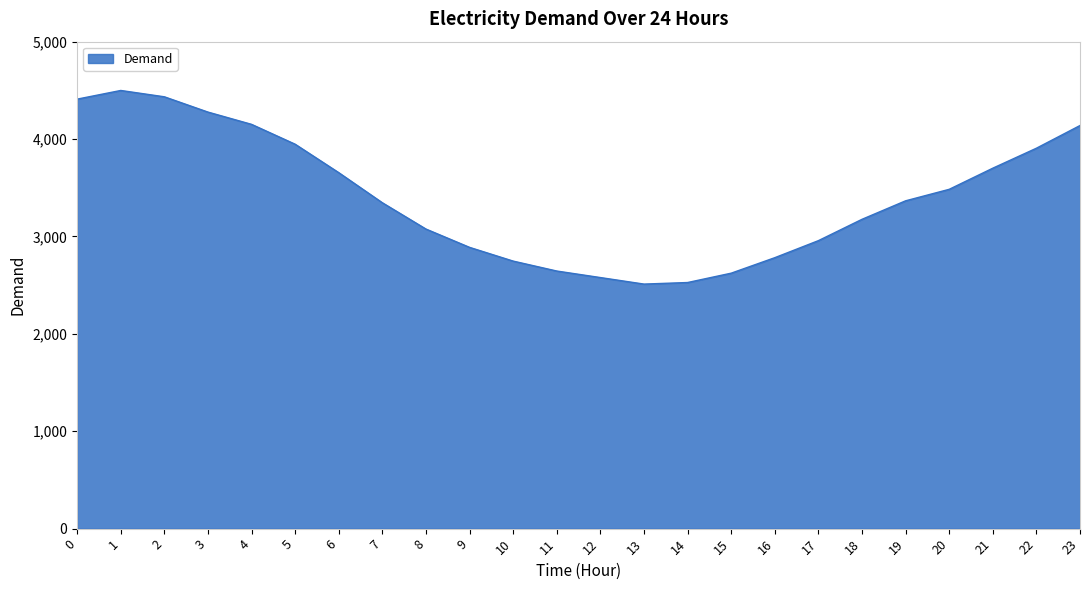

How many values are below 3366?

12